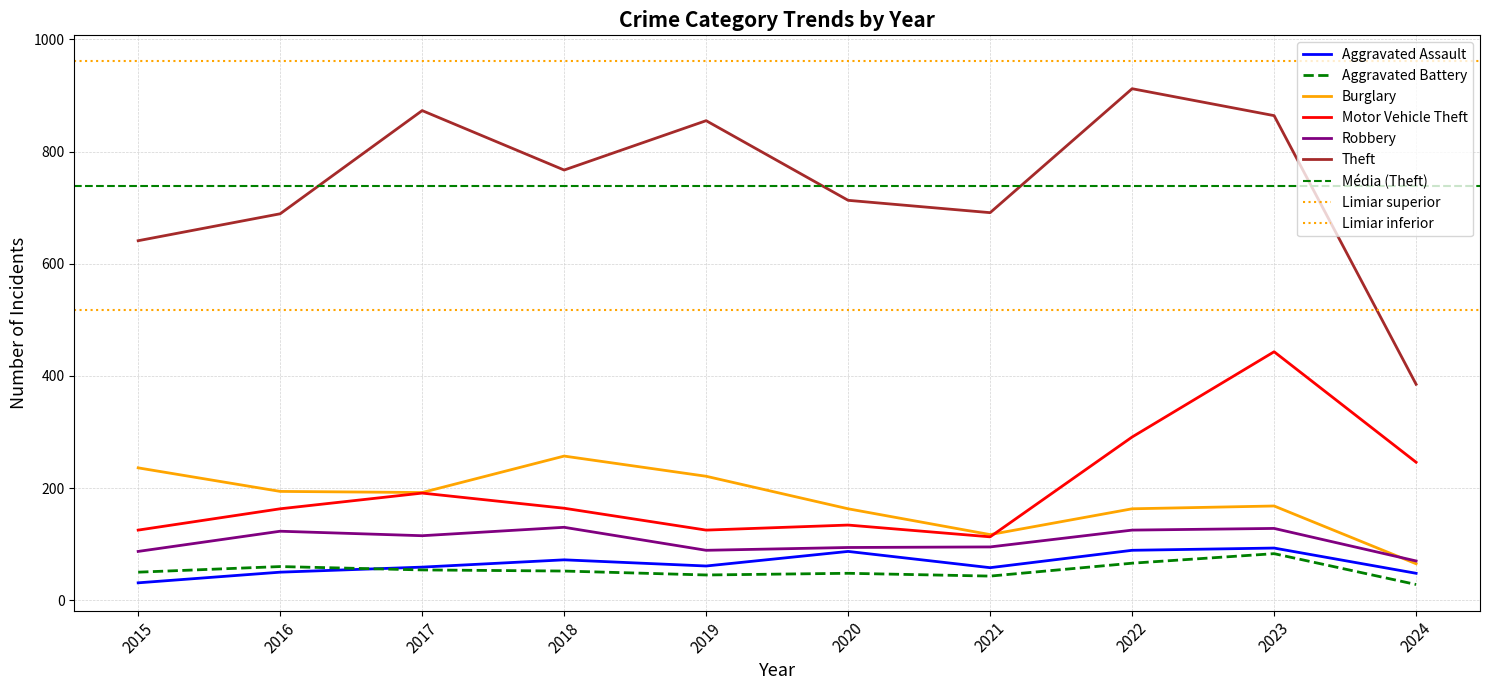

How many series are shown in this chart?

6